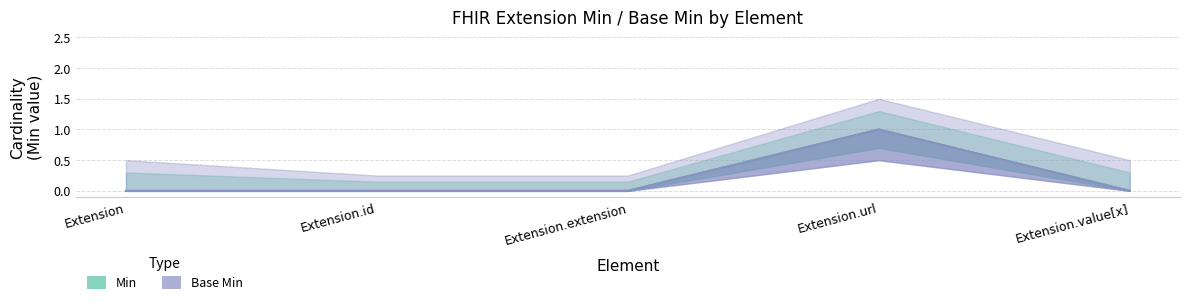

At Extension.value[x], list the series in order from smallest to largest.

Min, Base Min